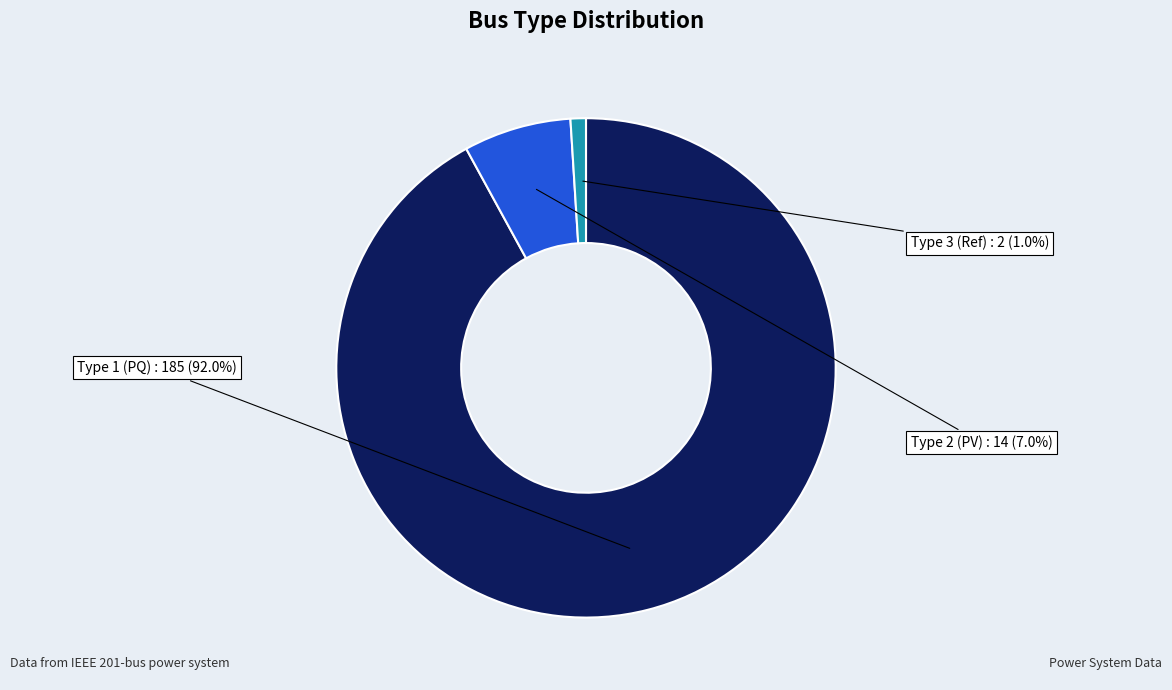

Does any single category account for the majority?

Yes